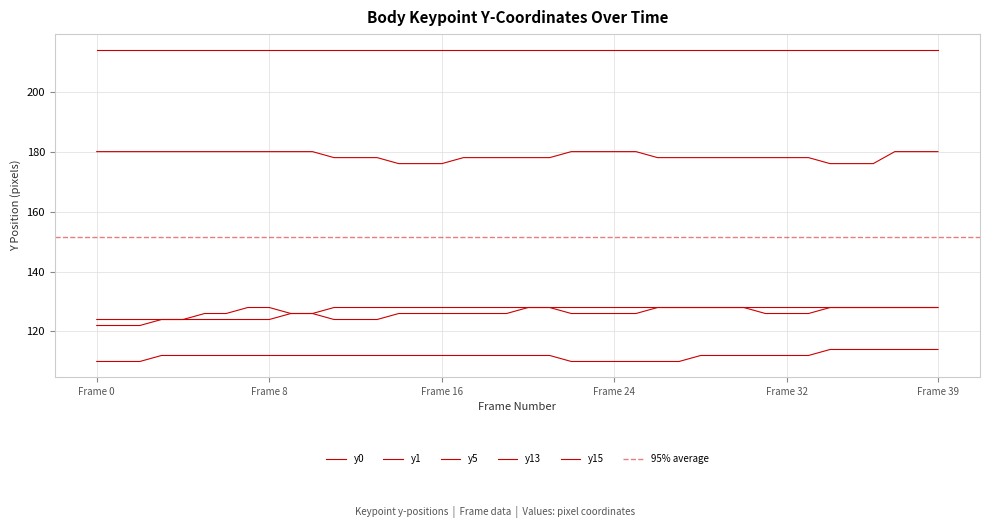

True or false: y0 and y5 intersect in this chart.

False